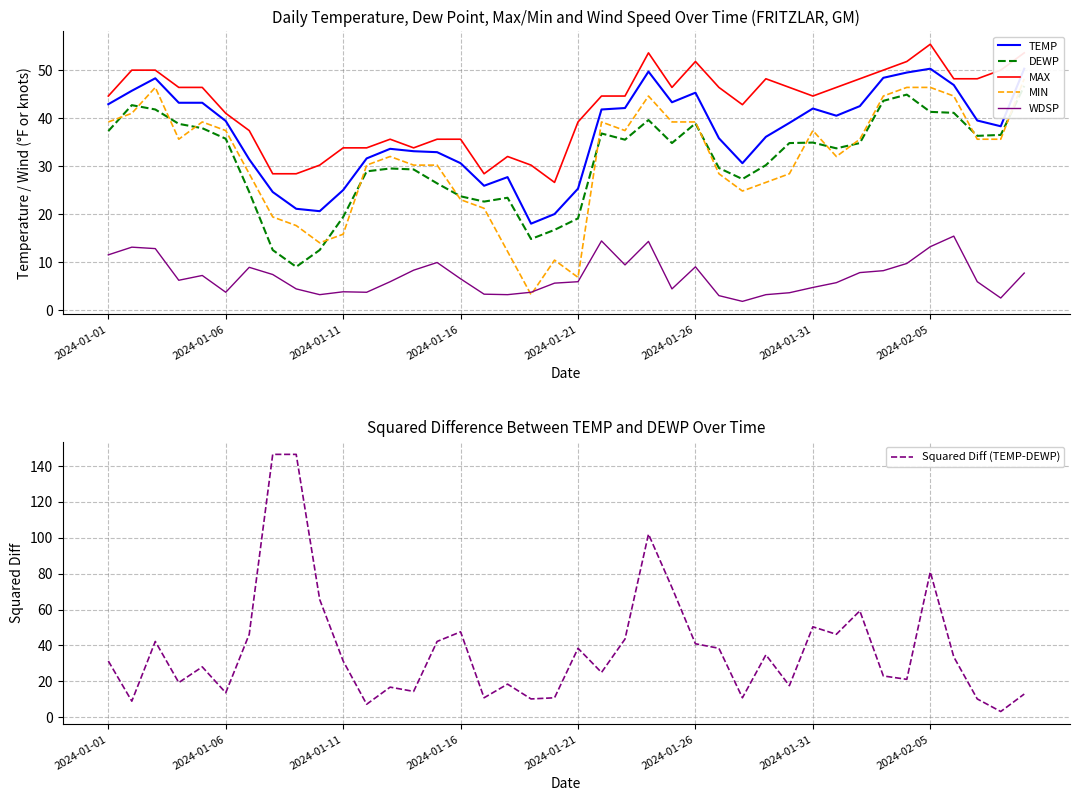

What is the maximum value for WDSP?

15.4